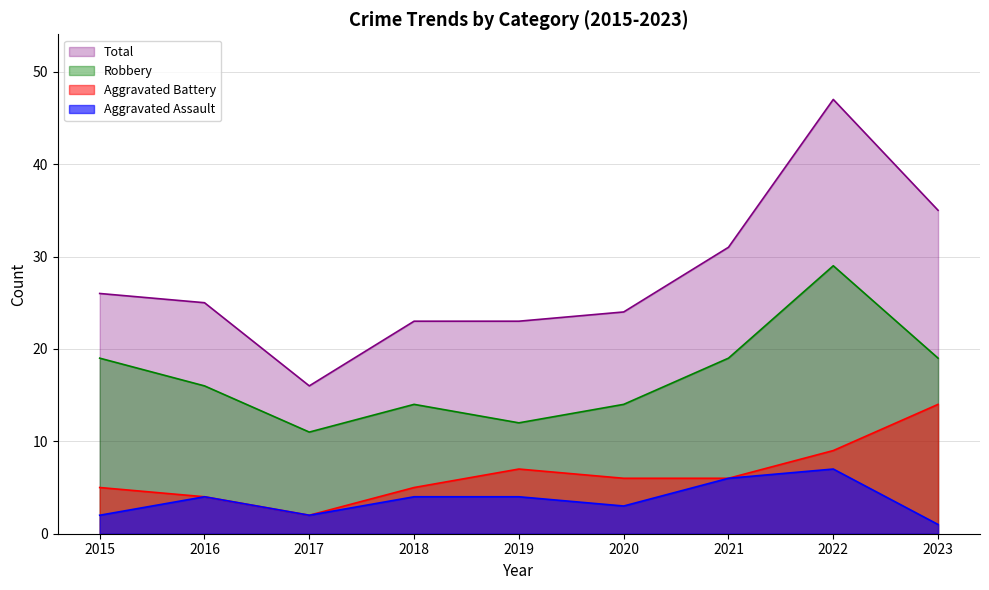

True or false: Total and Robbery cross at least once.

False